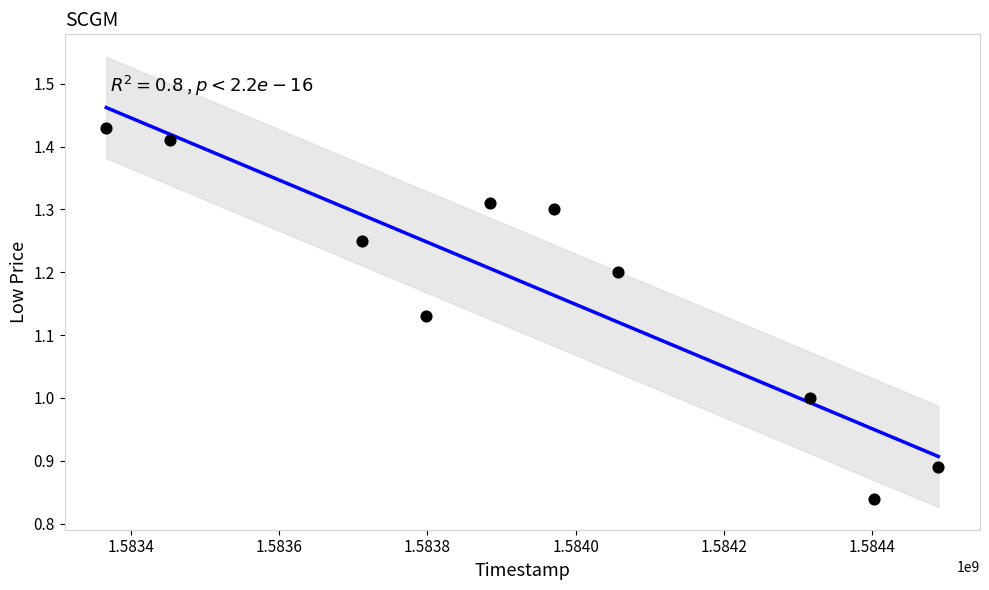

What is the average X value?

1583945280.0